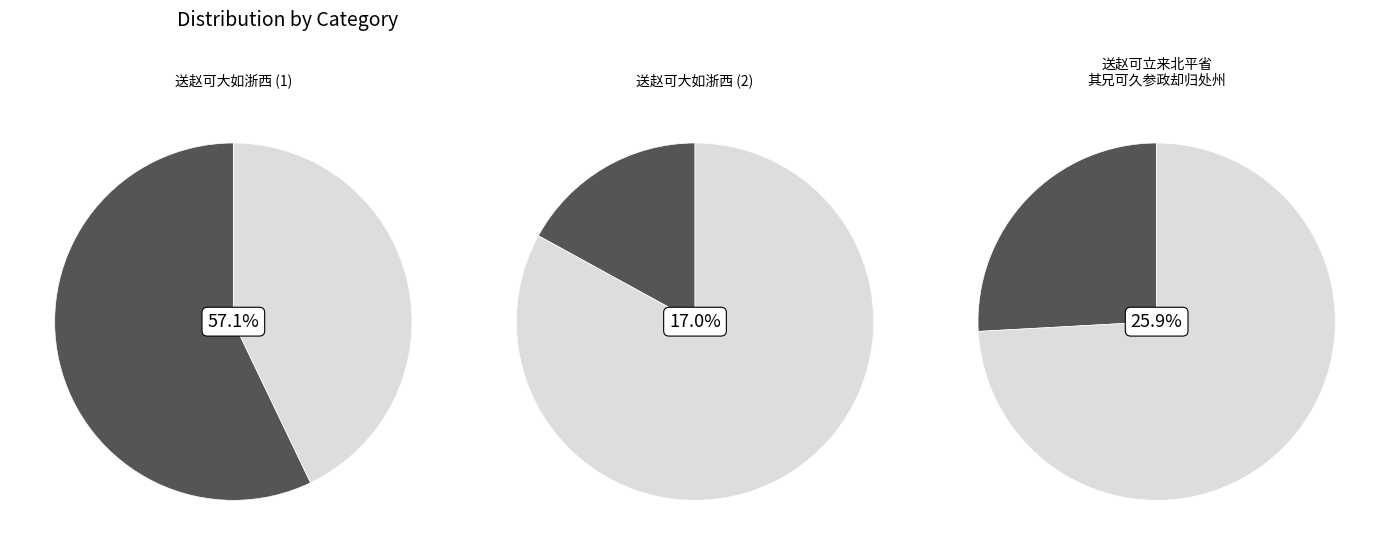

To the nearest percent, what is the average slice percentage?

33%